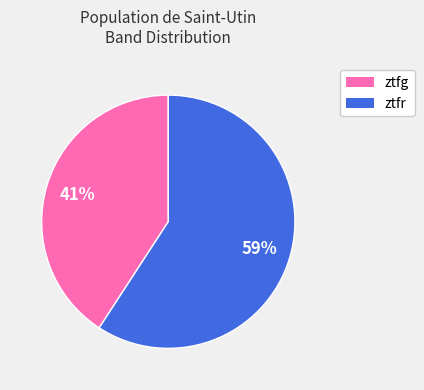

To the nearest percent, what portion does ztfg represent?

41%